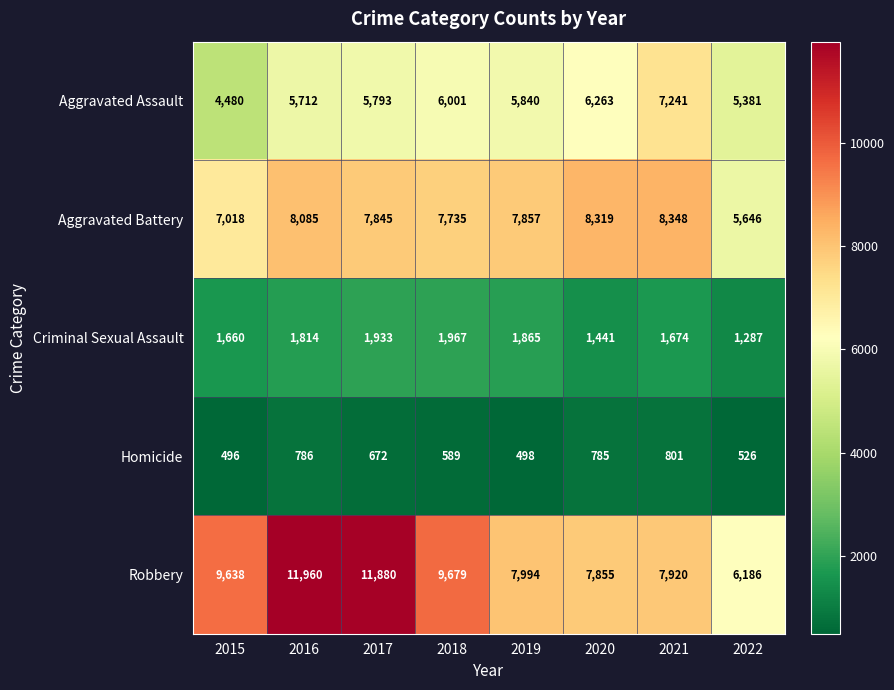

How many series are shown in this chart?

5